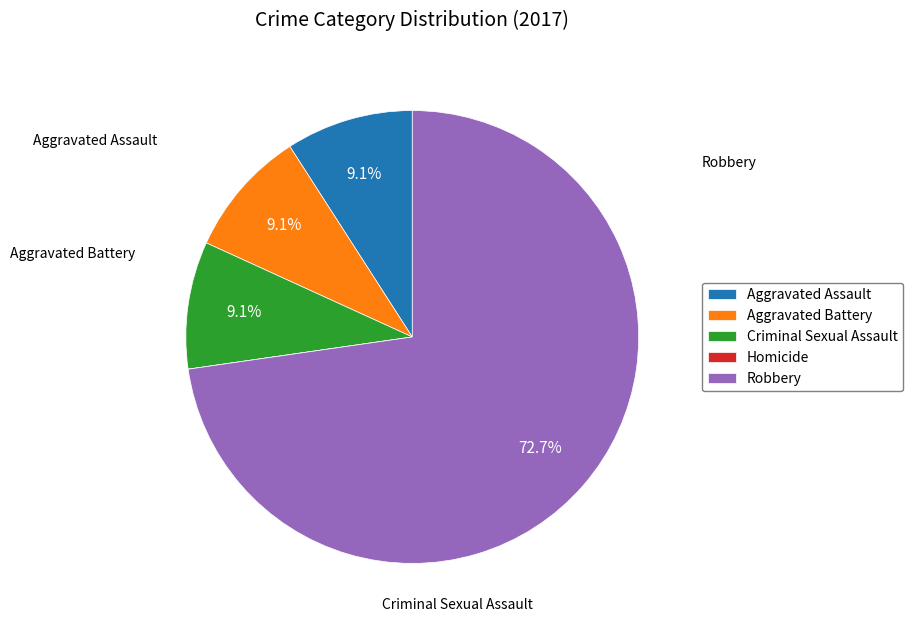

What percentage is the Aggravated Assault slice, to the nearest percent?

9%